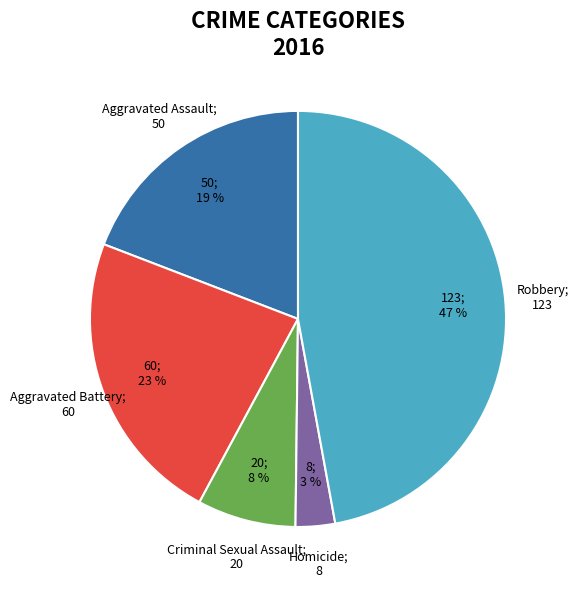

Does any single category account for the majority?

No